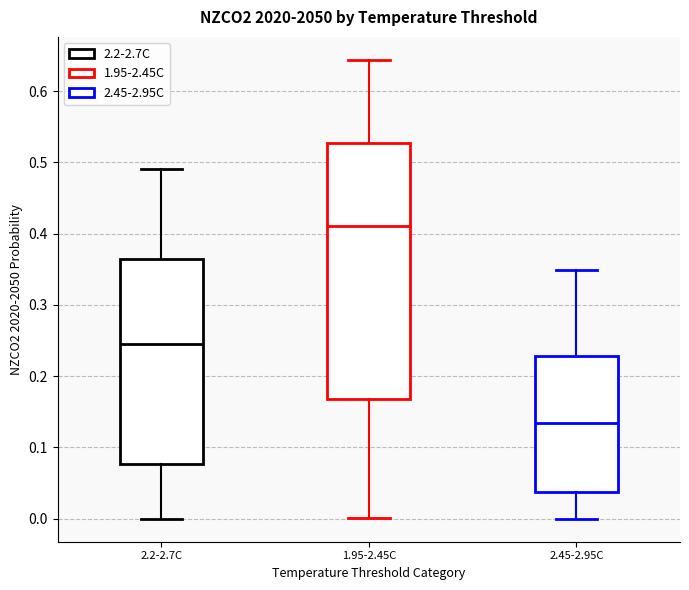

Reading left to right, transcribe this box plot: for each box, give where its median line is, the range the box spans, and where its two whiskers end, as read against the y-axis. The values are not printed on the chart, so give them approximately, as read against the axis.

2.2-2.7C: median 0.25, box 0.08 to 0.36, whiskers 0.00 to 0.49
1.95-2.45C: median 0.41, box 0.17 to 0.53, whiskers 0.00 to 0.64
2.45-2.95C: median 0.13, box 0.04 to 0.23, whiskers 0.00 to 0.35